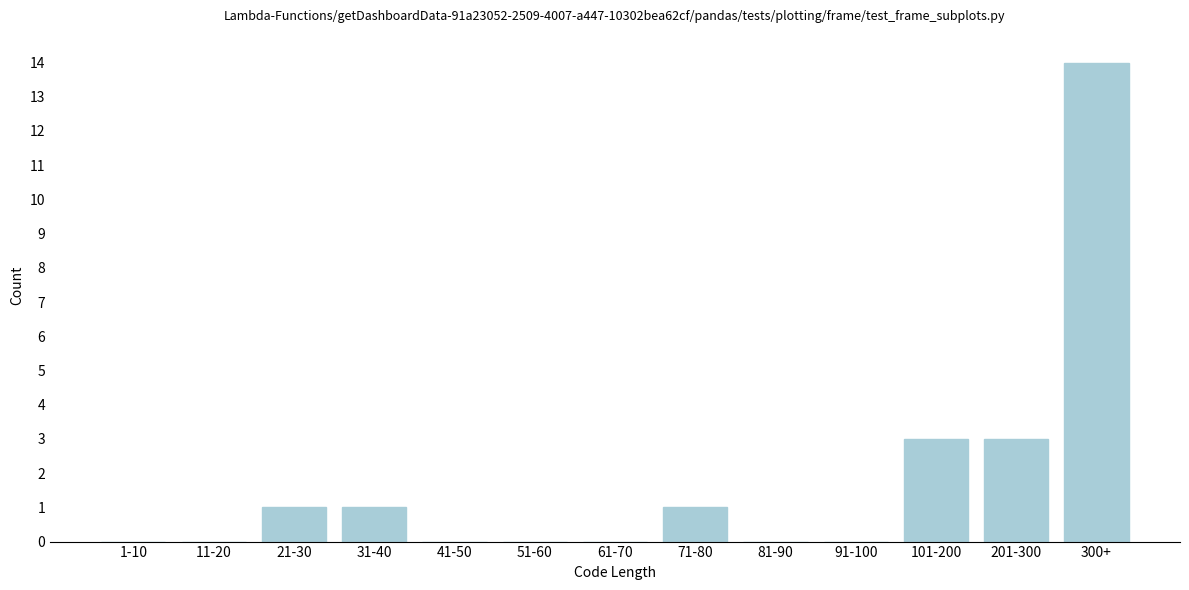

Reading left to right, what are all the values shown in this chart?

1-10=0	11-20=0	21-30=1	31-40=1	41-50=0	51-60=0	61-70=0	71-80=1	81-90=0	91-100=0	101-200=3	201-300=3	300+=14